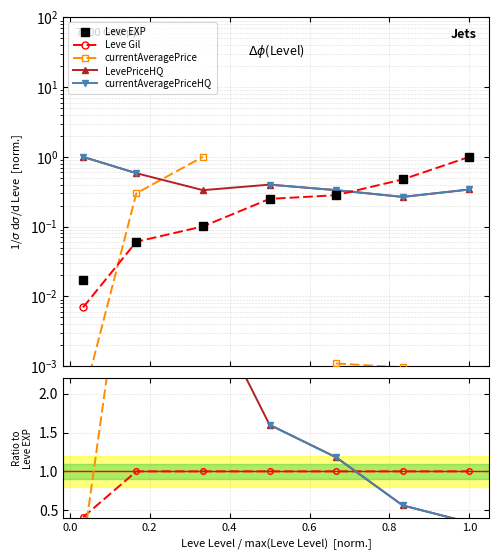

What are all the series names shown in the legend?

Leve EXP, Leve Gil, currentAveragePrice, LevePriceHQ, currentAveragePriceHQ